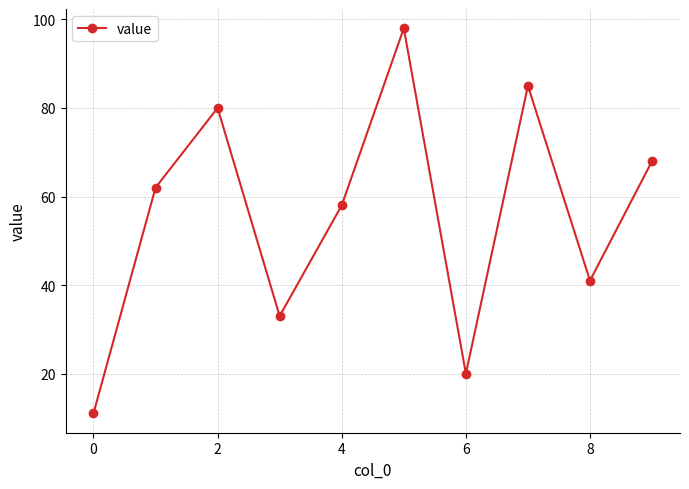

What is the smallest value displayed?

11